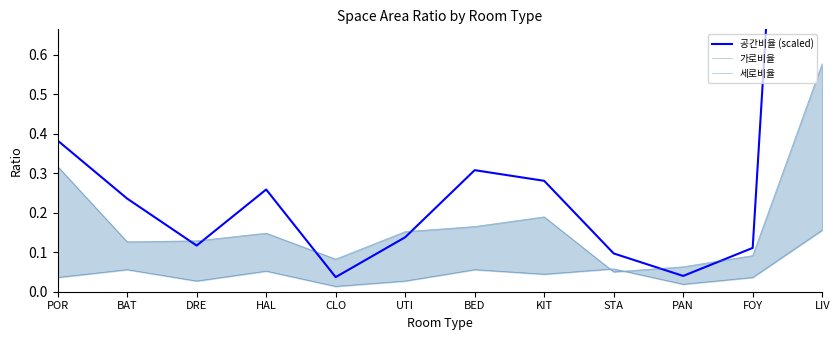

Which series has the largest total across all categories?

공간비율 (scaled)